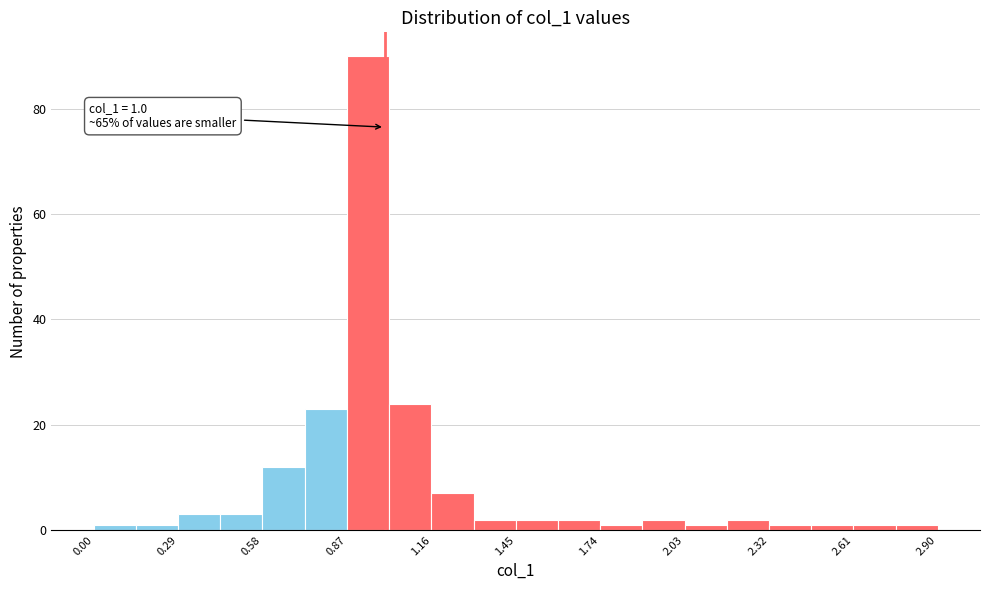

Around what value on the x-axis is the tallest bar? Give the approximate position of its centre, as read against the axis.

0.95